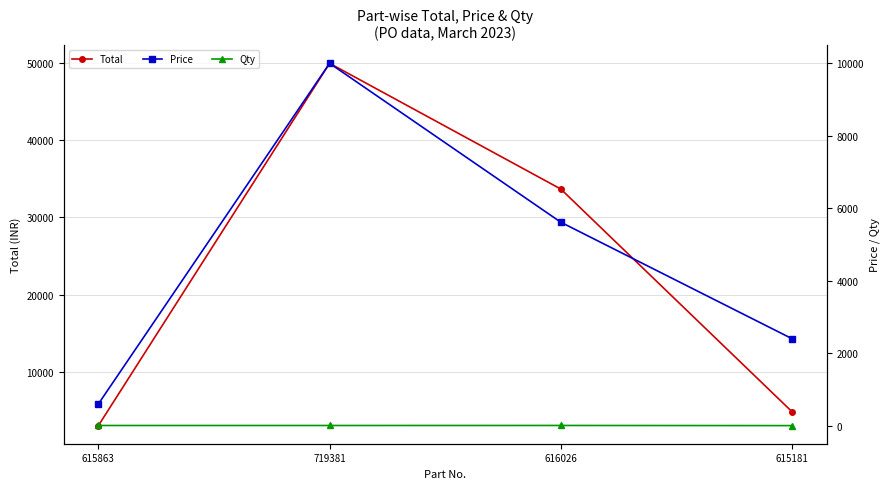

True or false: Qty and Total intersect in this chart.

False